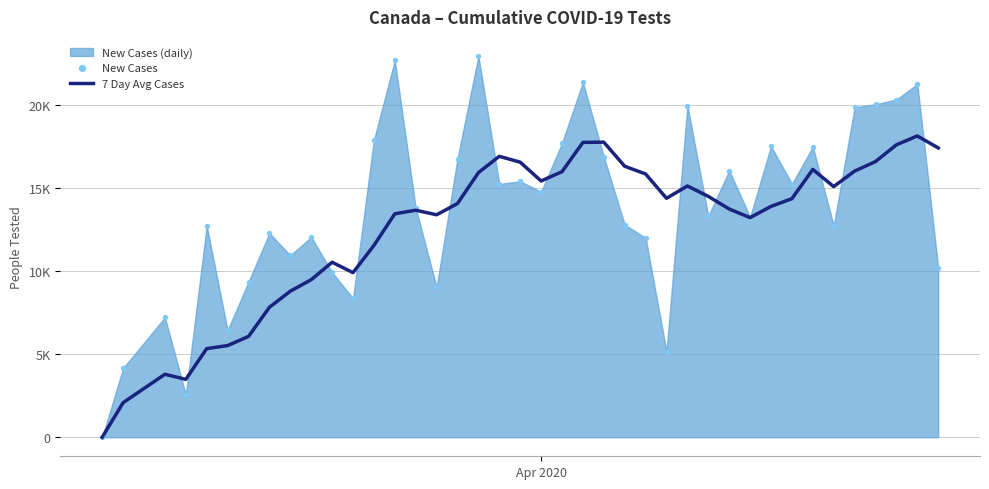

Which series has the largest total across all categories?

New Cases